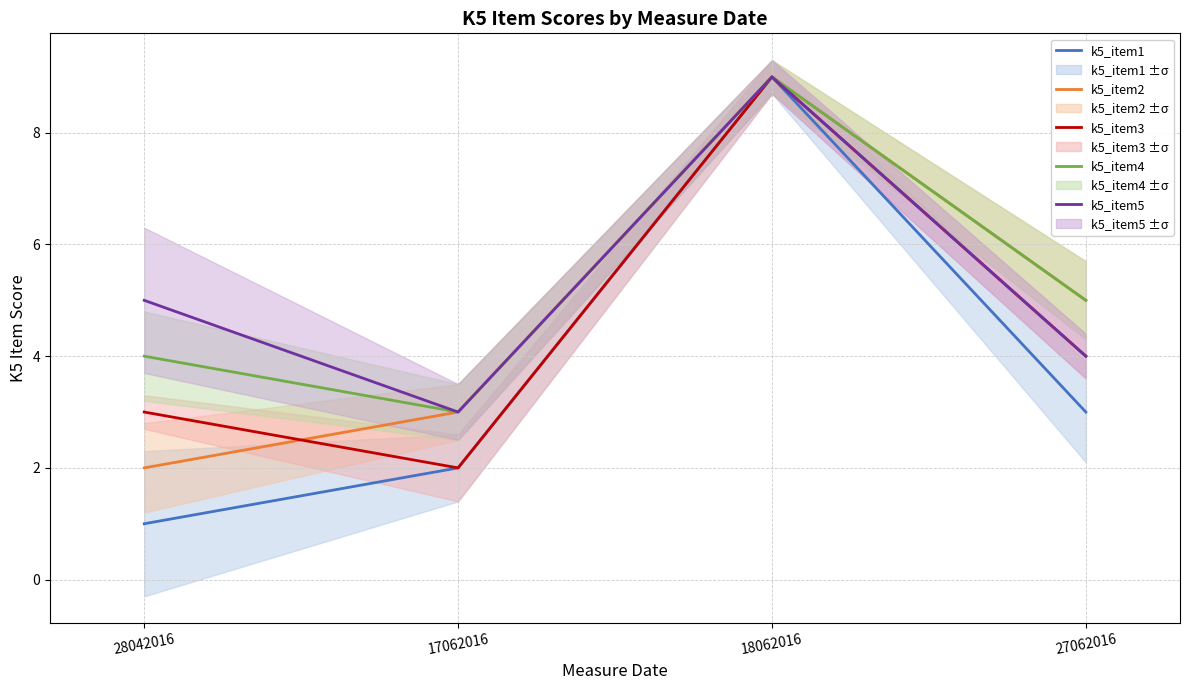

At how many categories does at least one series exceed 2?

4